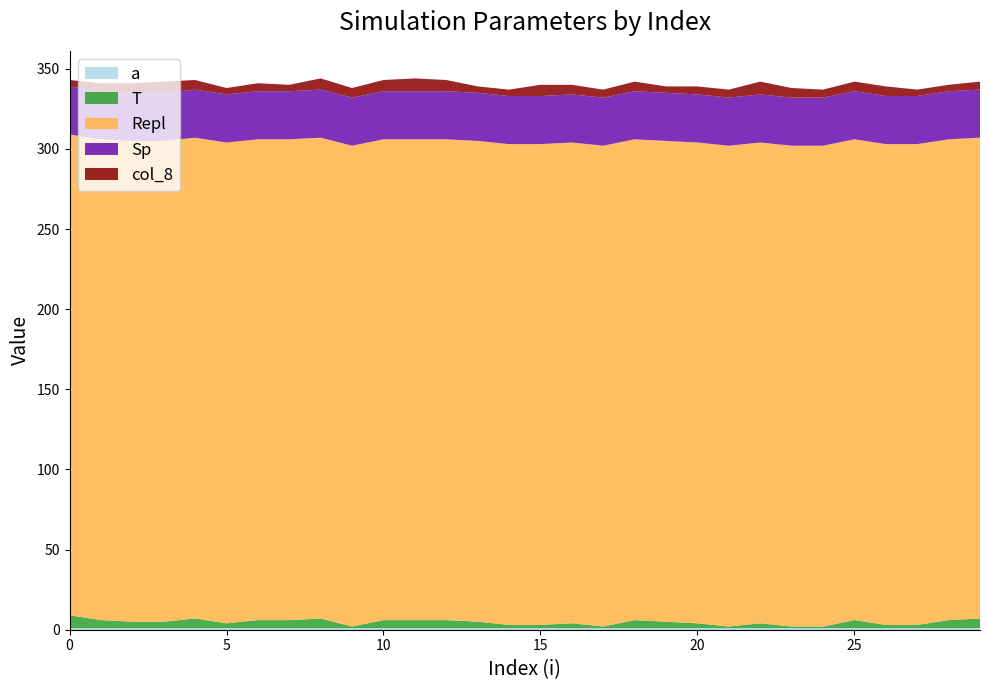

Reading left to right, transcribe all the data shown in this chart.

a: 1	1	1	1	1	1	1	1	1	1	1	1	1	1	1	1	1	1	1	1	1	1	1	1	1	1	1	1	1	1
T: 8	5	4	4	6	3	5	5	6	1	5	5	5	4	2	2	3	1	5	4	3	1	3	1	1	5	2	2	5	6
Repl: 300	300	300	300	300	300	300	300	300	300	300	300	300	300	300	300	300	300	300	300	300	300	300	300	300	300	300	300	300	300
Sp: 30	30	30	30	30	30	30	30	30	30	30	30	30	30	30	30	30	30	30	30	30	30	30	30	30	30	30	30	30	30
col_8: 4	5	6	7	6	4	5	4	7	6	7	8	7	4	4	7	6	5	6	4	5	5	8	6	5	6	6	4	4	5